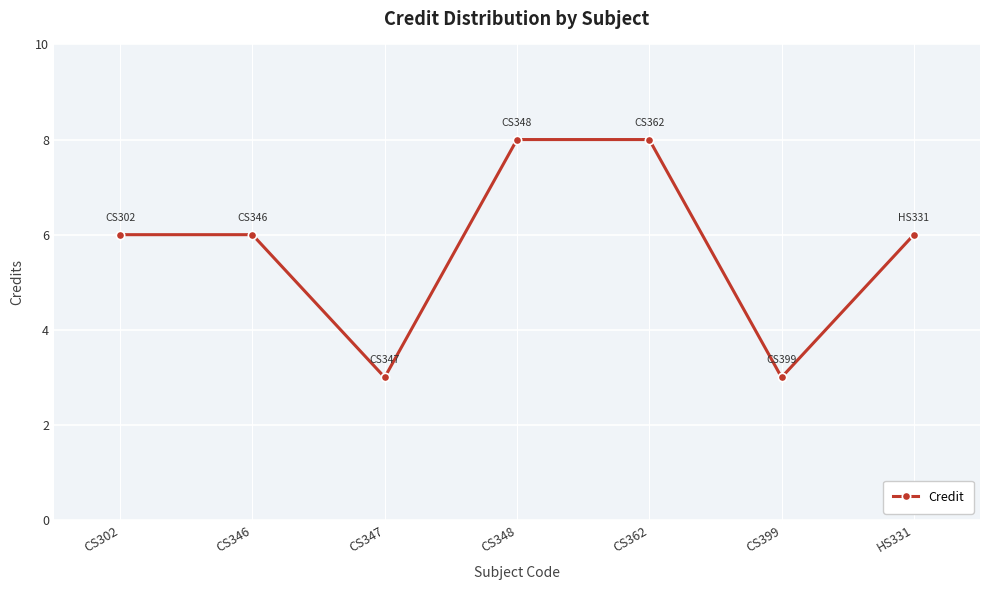

What position from the left is CS302?

1